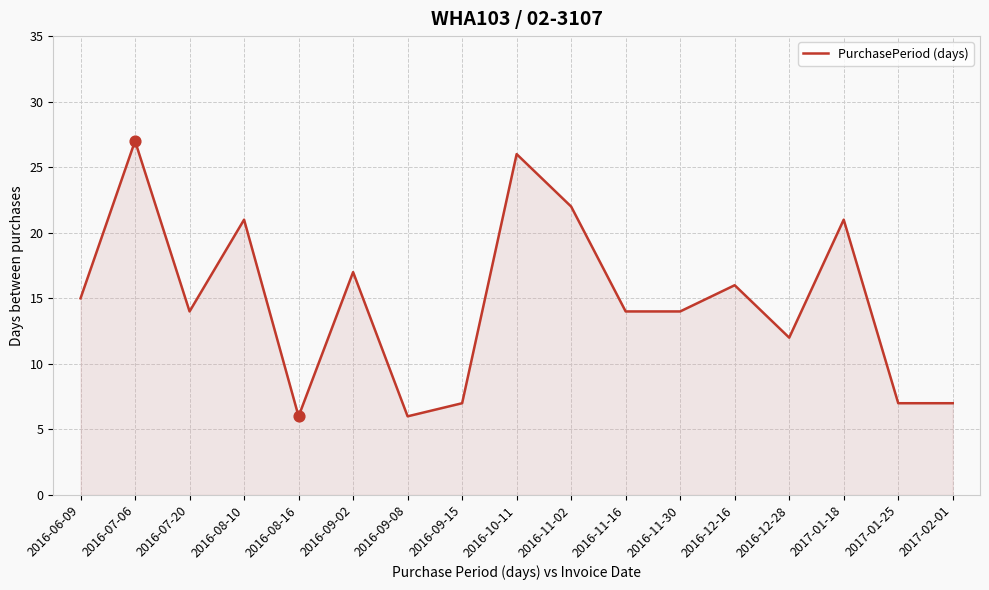

Approximately how many times larger is the value at 2016-09-15 compared to 2016-07-20?

0.5